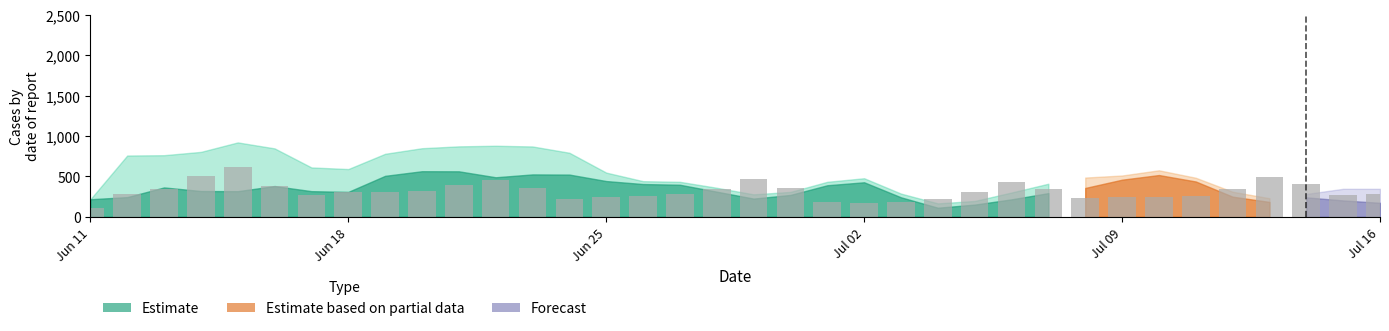

What is the greatest value displayed?

612.2